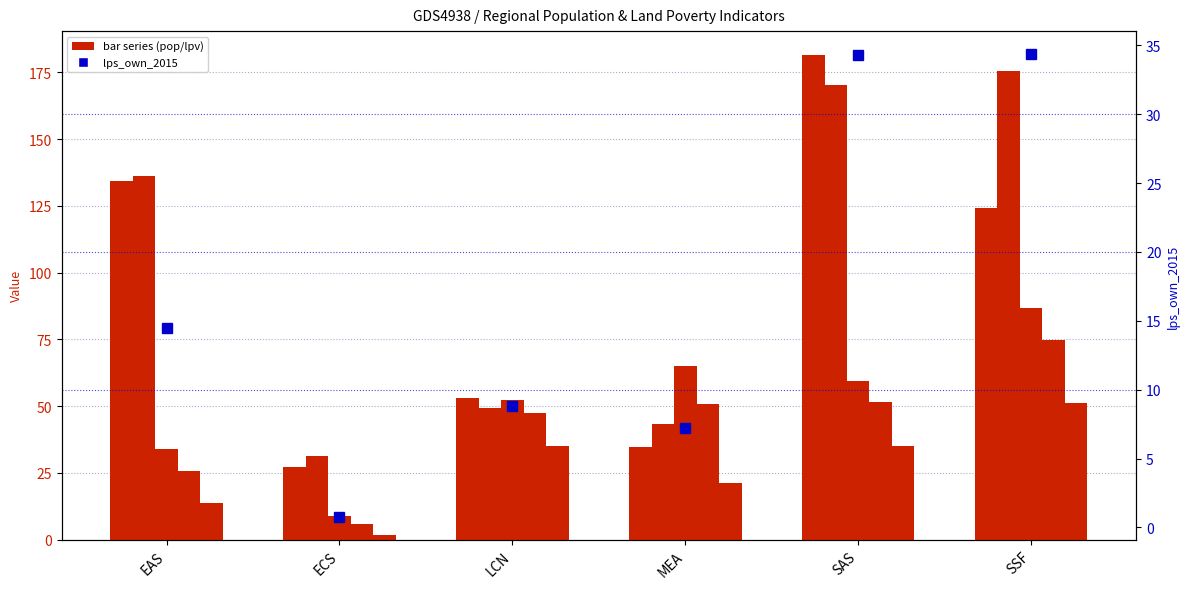

Which has a higher value, EAS or SAS?

SAS